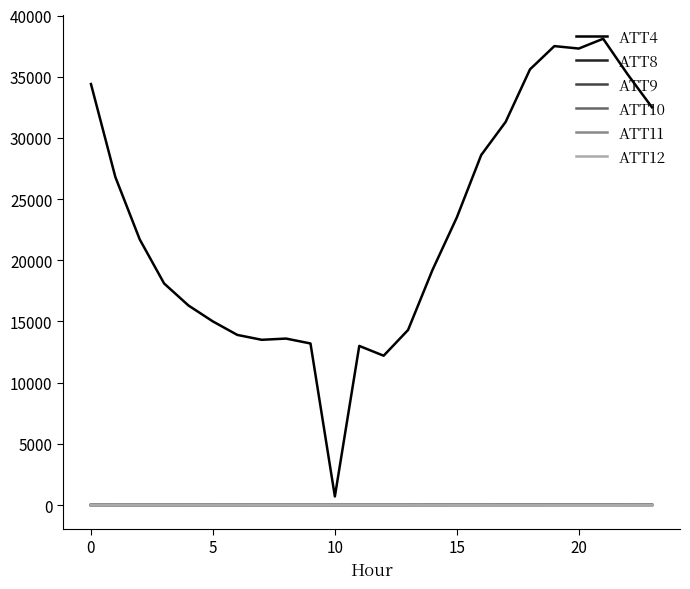

Which series has the largest total across all categories?

ATT4